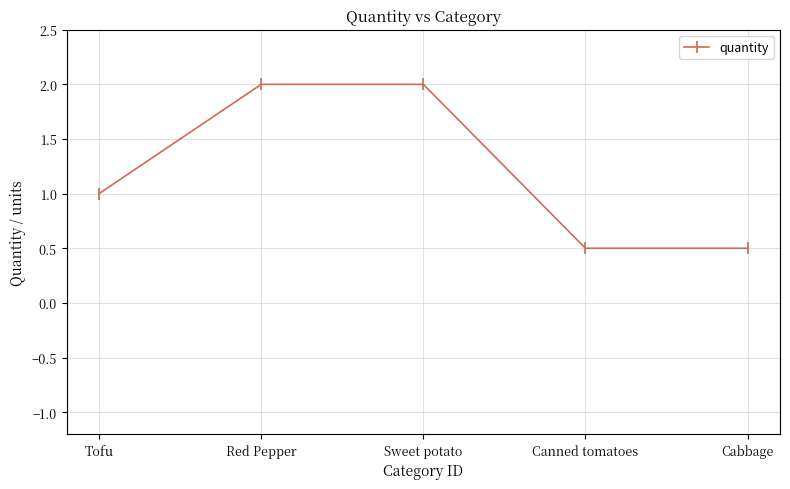

Reading right to left, transcribe all the data shown in this chart.

0.5	0.5	2.0	2.0	1.0